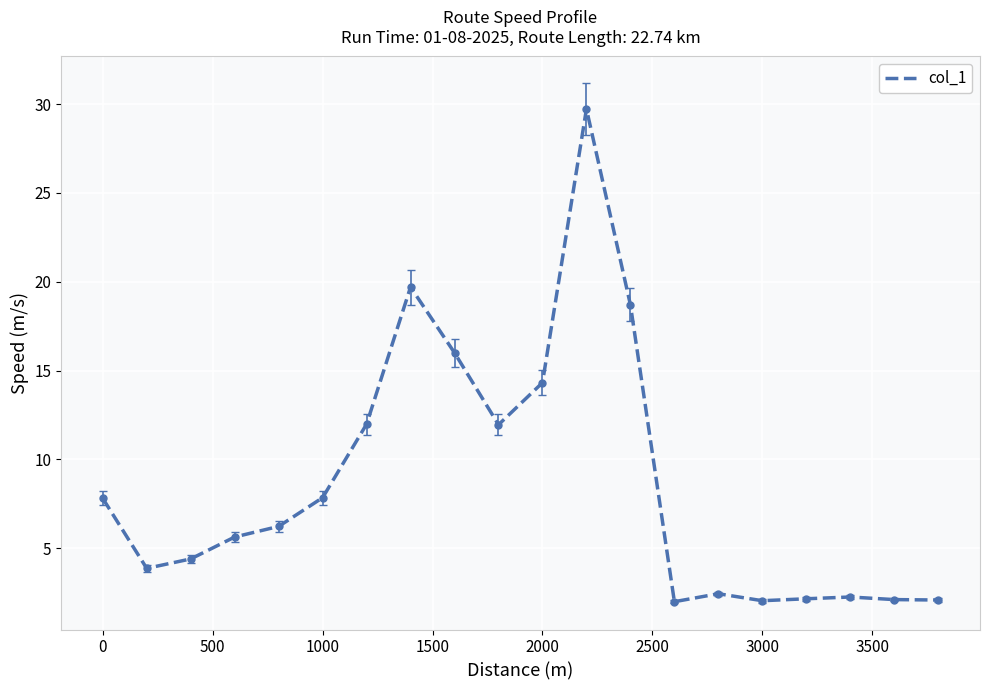

Count the number of data series in this chart.

1